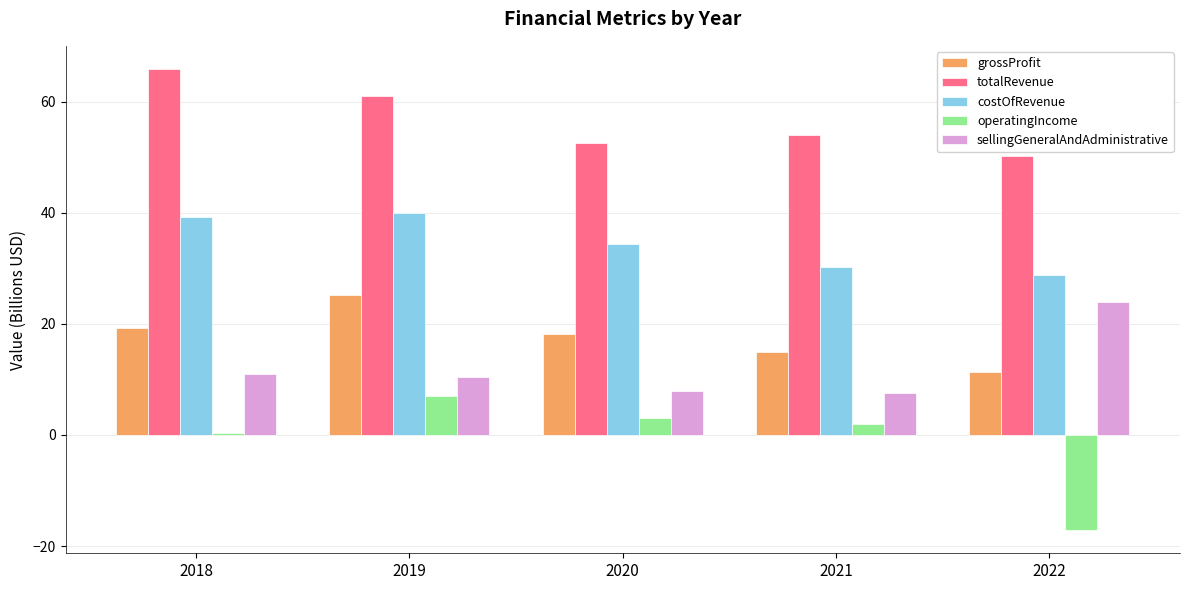

At which category is the sum across all series the highest?

2019